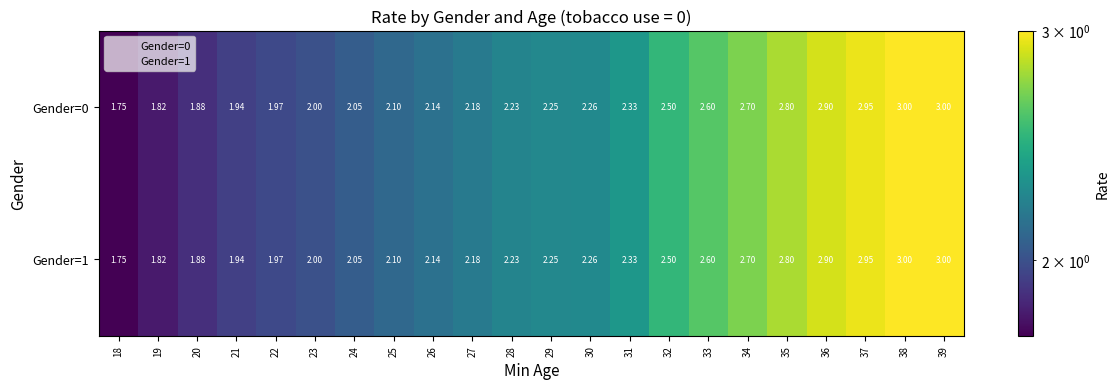

At how many categories does at least one series exceed 1?

22